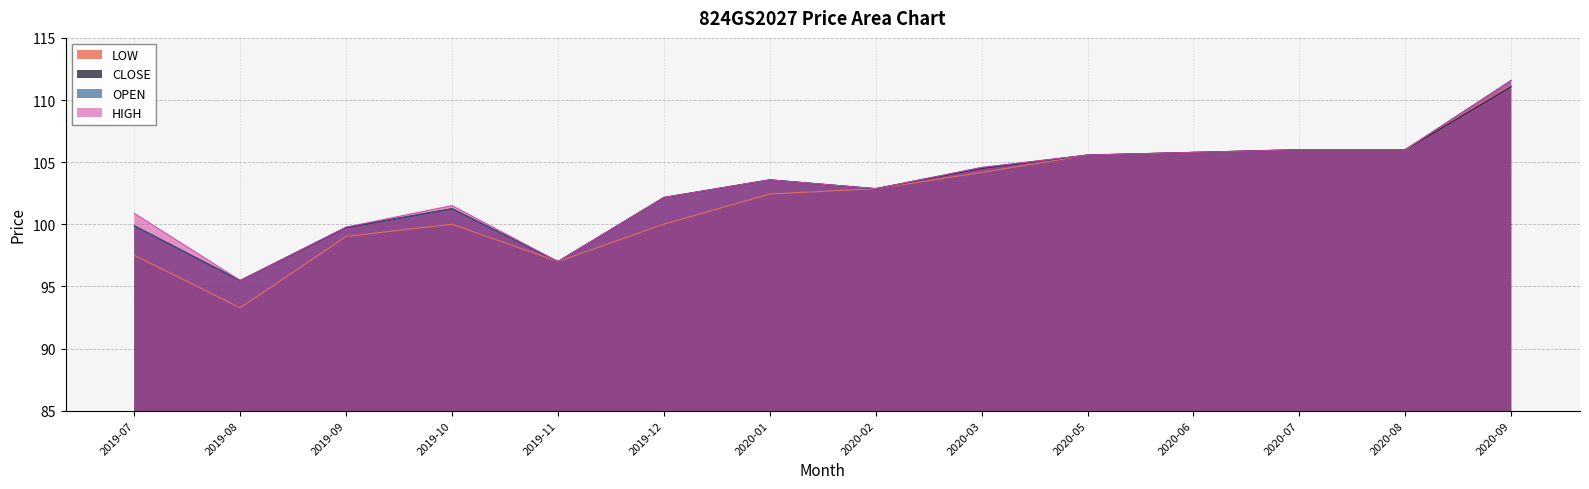

At which label does CLOSE reach its peak?

2020-09